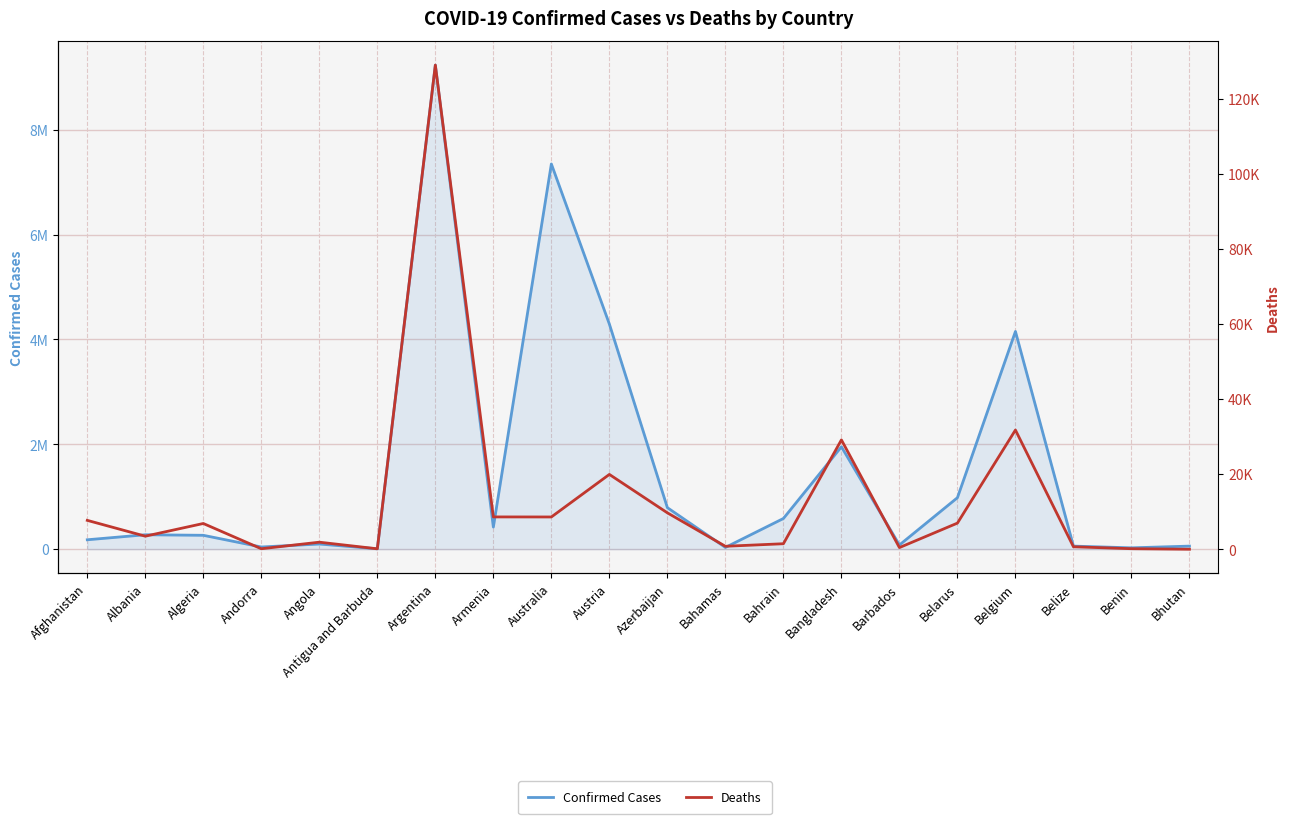

Does the chart display data point markers on the line(s)?

No